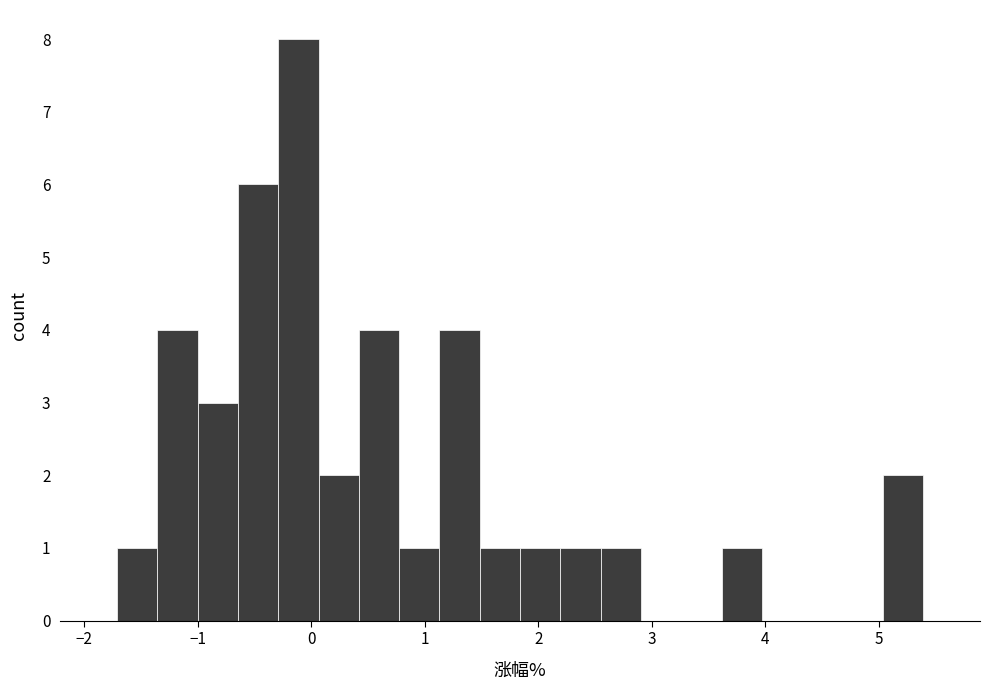

Read against the x-axis, roughly where is the centre of the tallest bar?

-0.1